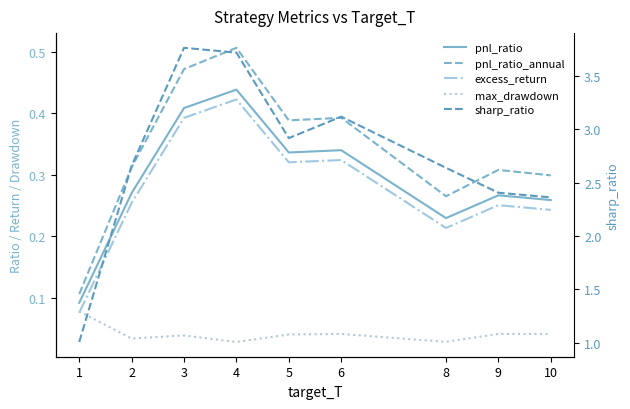

Is it true that pnl_ratio_annual equals 0.4 at 5?

True